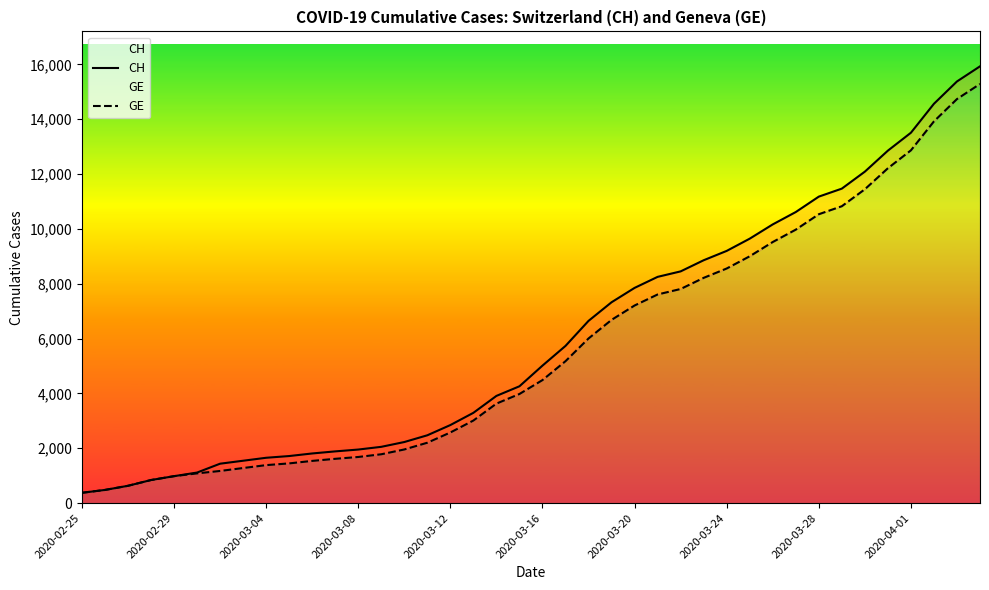

Reading left to right, extract all data points from this chart.

CH: 375	479	630	840	981	1113	1436	1544	1652	1715	1809	1885	1952	2051	2226	2472	2845	3291	3908	4259	5012	5731	6644	7323	7847	8249	8449	8855	9196	9642	10162	10613	11175	11467	12086	12852	13505	14561	15375	15926
GE: 375	479	630	840	981	1083	1171	1278	1384	1447	1538	1614	1681	1780	1955	2201	2574	3010	3627	3978	4485	5174	6002	6681	7205	7607	7807	8213	8554	9000	9520	9971	10533	10825	11444	12210	12863	13919	14733	15284